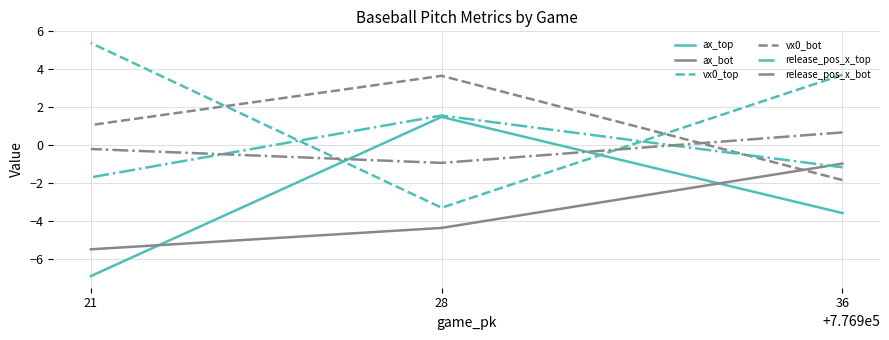

Which has a higher value, 36 or 21?

36